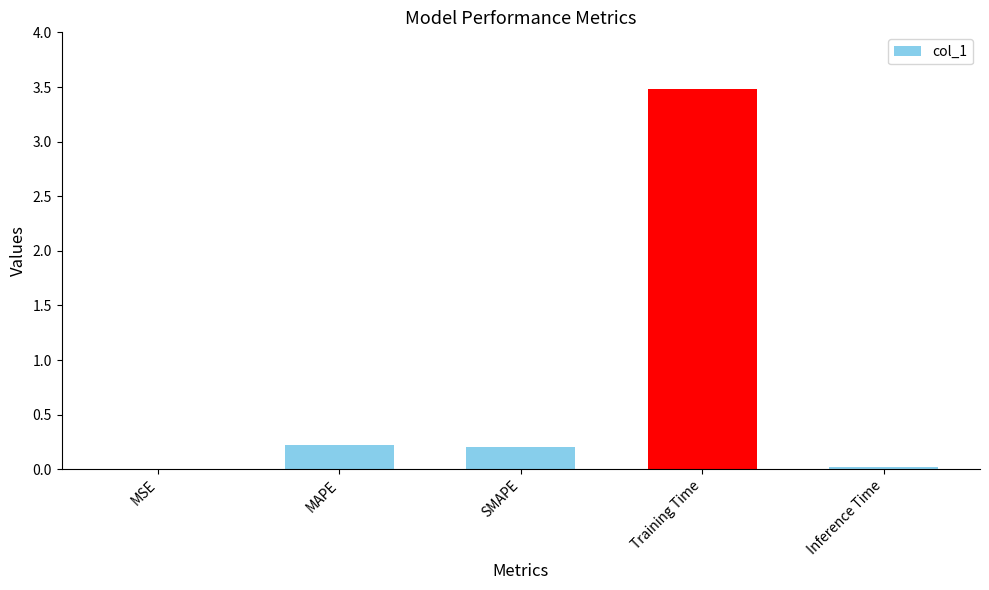

What is the change in value from MSE to Training Time?

+3.5